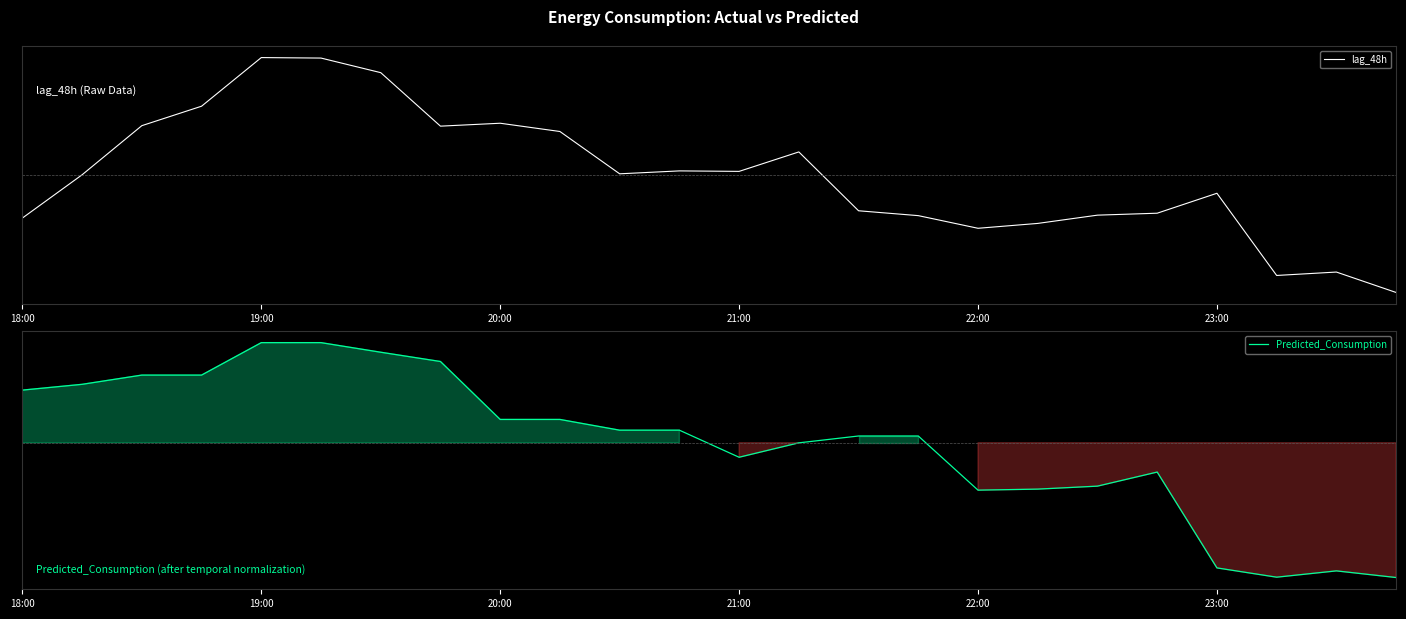

The lag_48h series shows 3433.0 at 18. True or false?

False